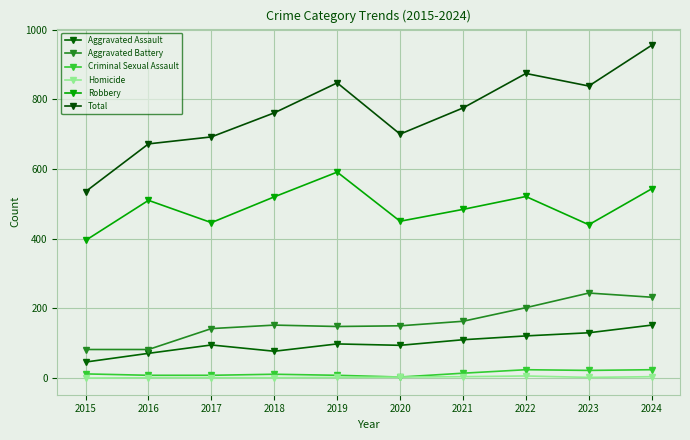

What is the total value across all series at 2017?

1384